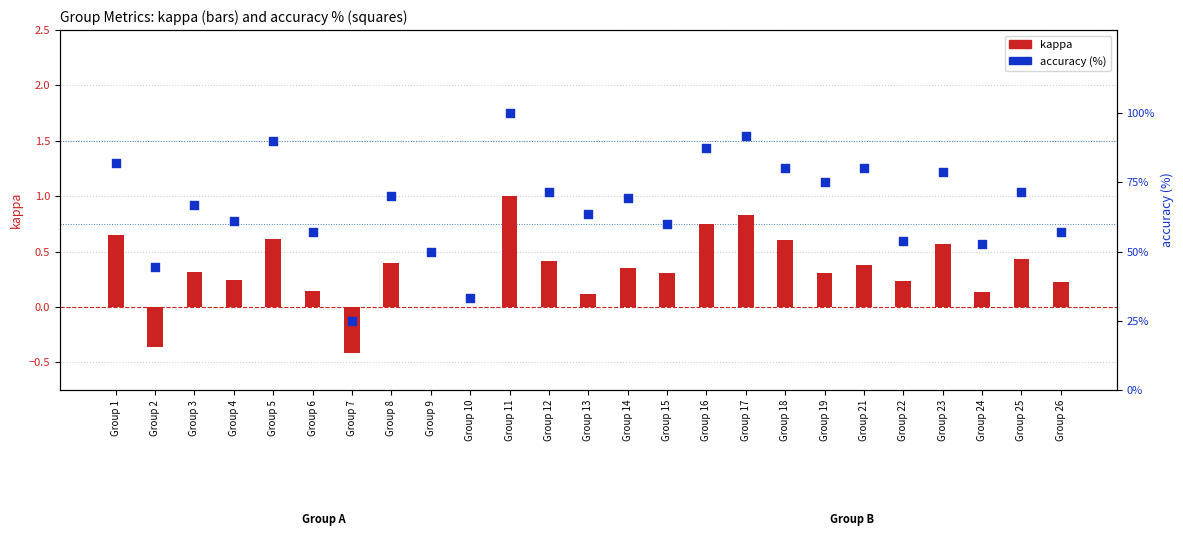

What are all the series names shown in the legend?

kappa, accuracy (%)